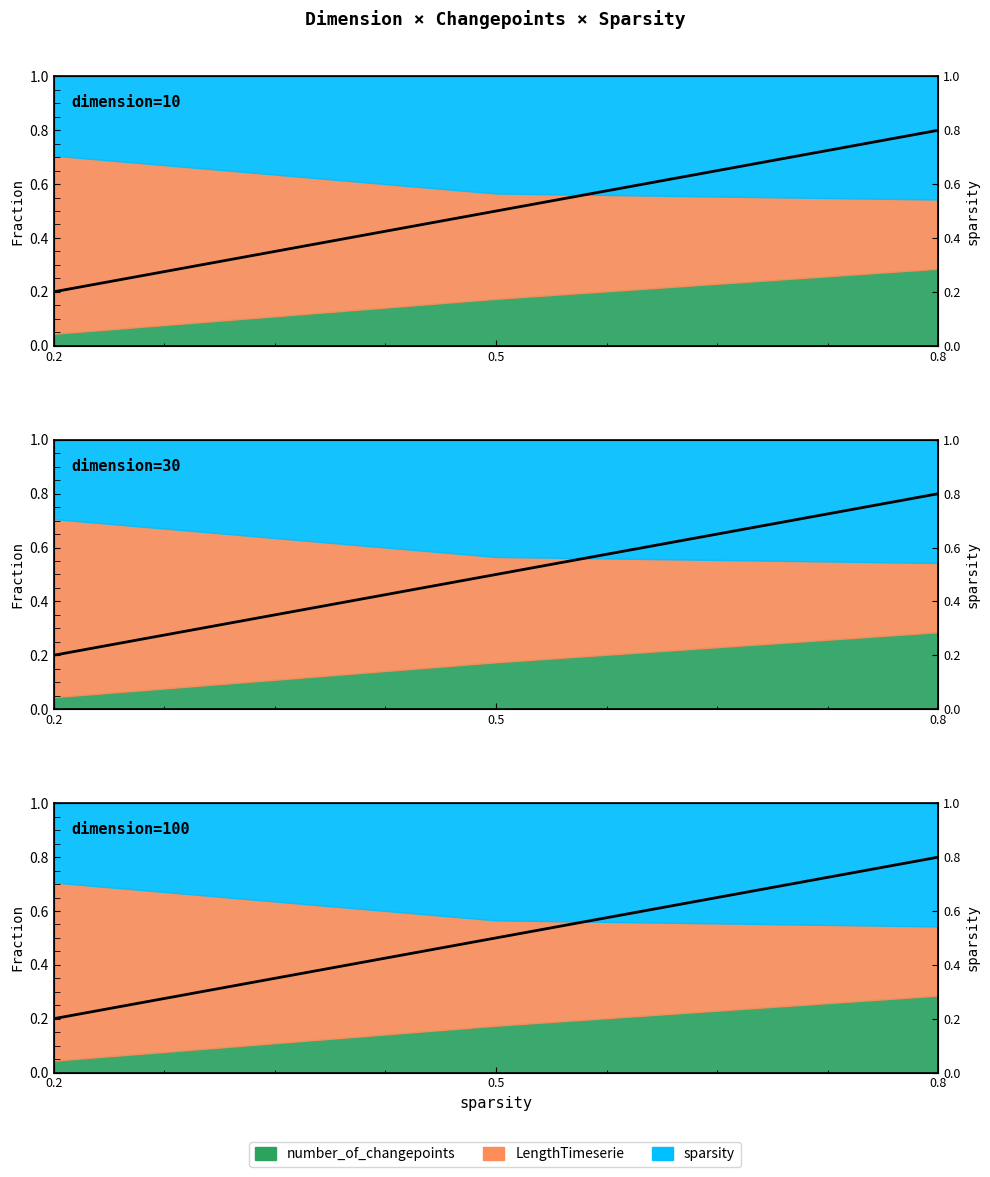

Is it true that the value at 0.2 is 0.3?

False